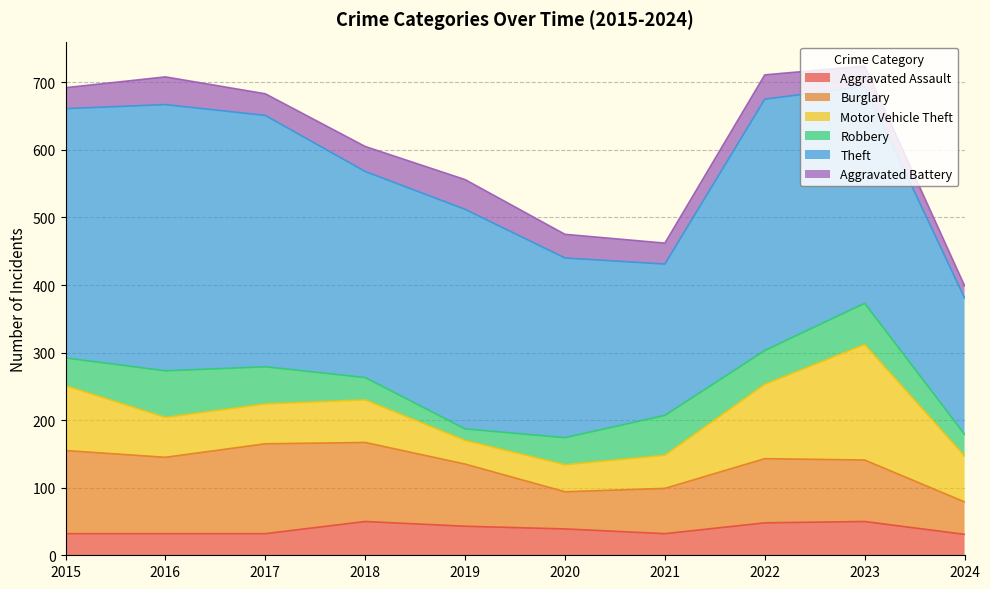

What are all the series names shown in the legend?

Aggravated Assault, Burglary, Motor Vehicle Theft, Robbery, Theft, Aggravated Battery